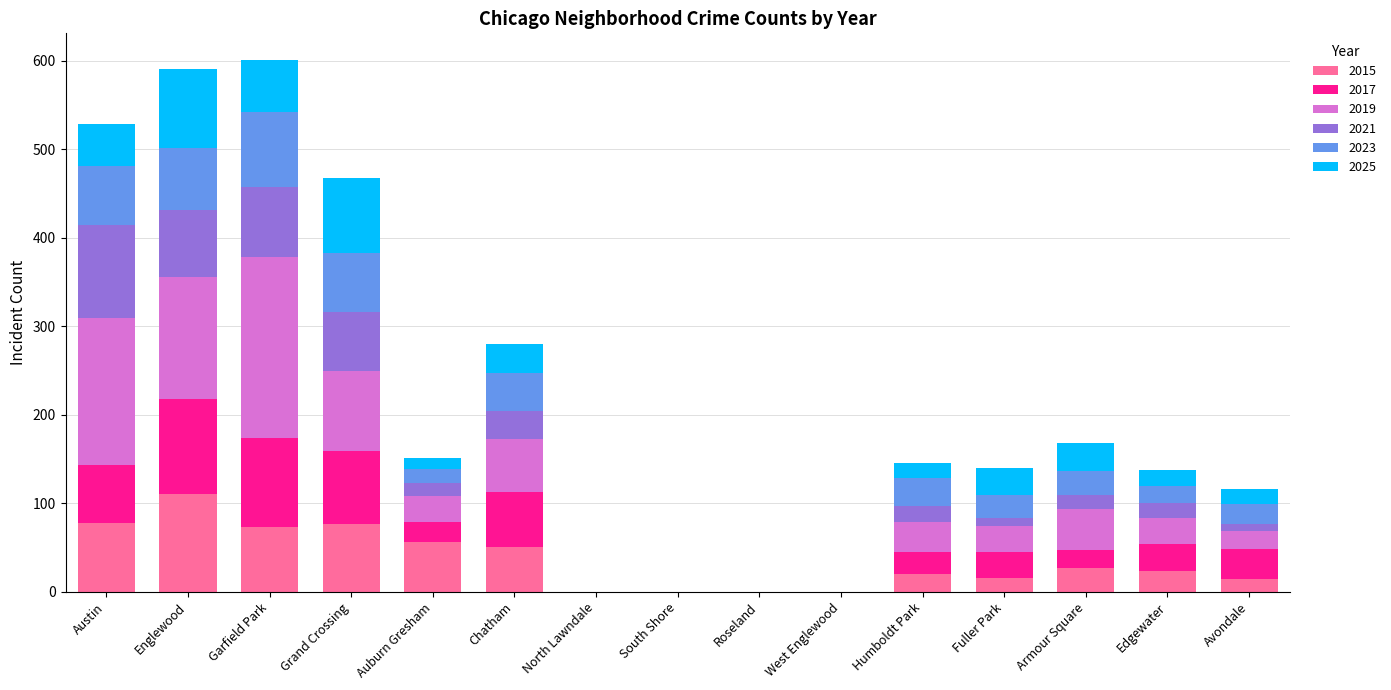

What is the total value across all series at Garfield Park?

601